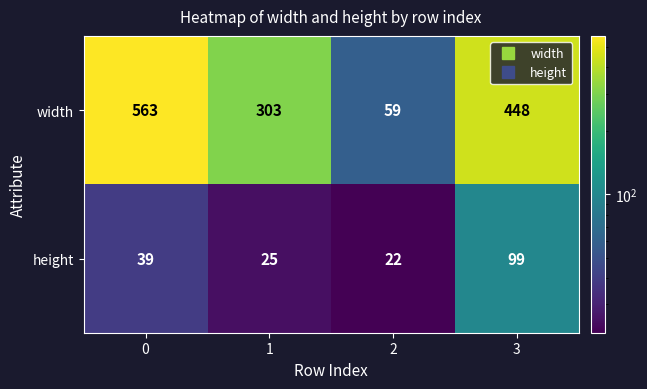

Rank the series at 3 from highest to lowest value.

width, height